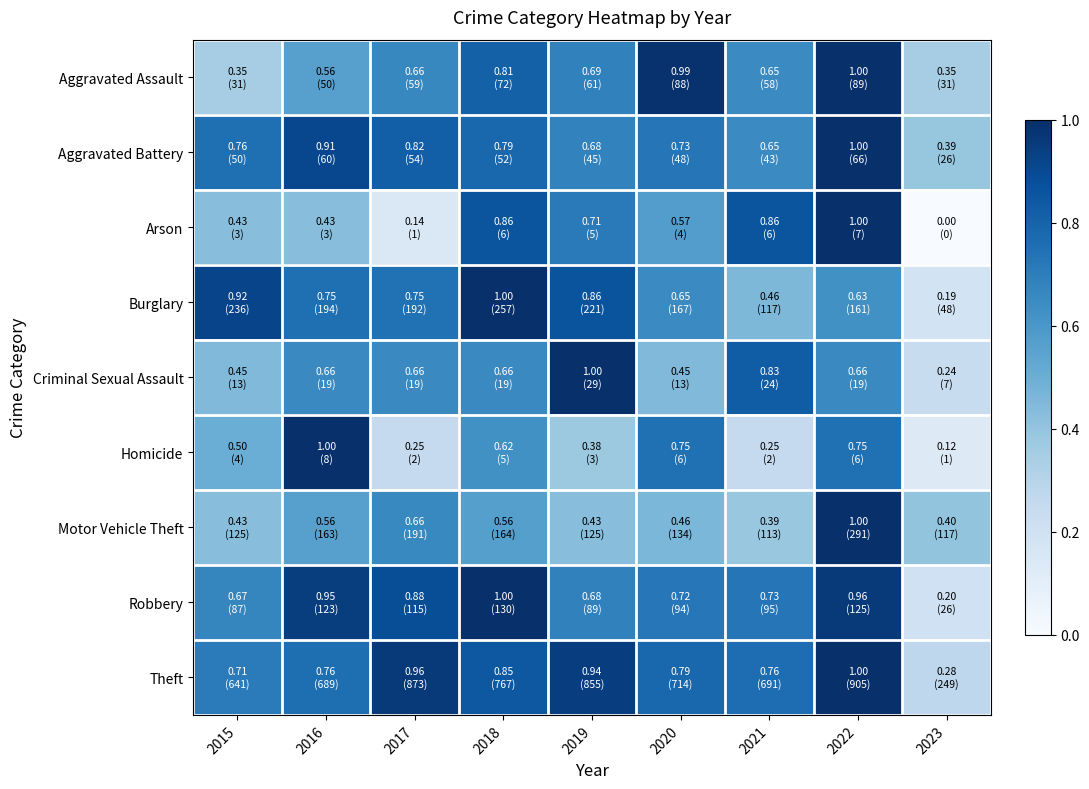

How many categories are shown in the chart?

9